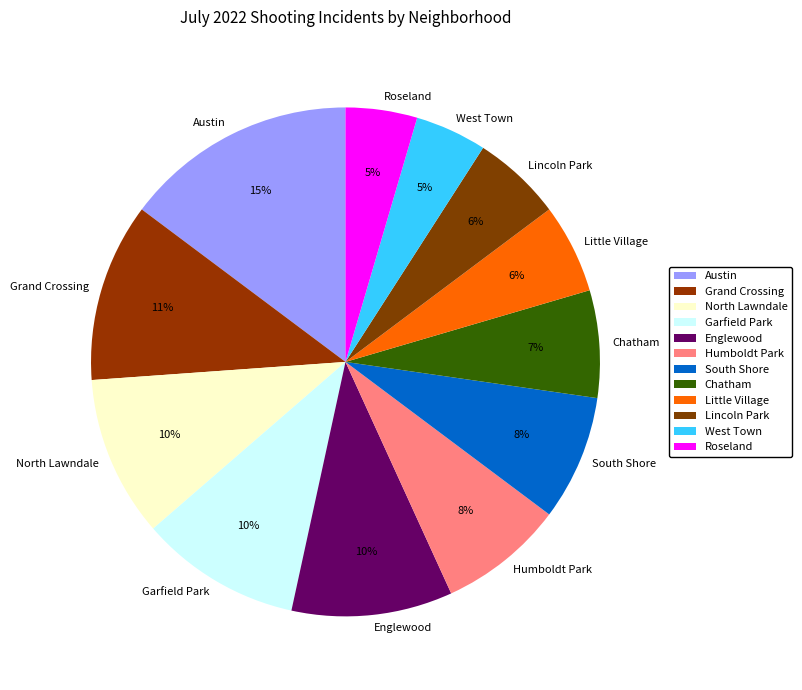

Combined, do South Shore and Englewood account for over 50%?

No